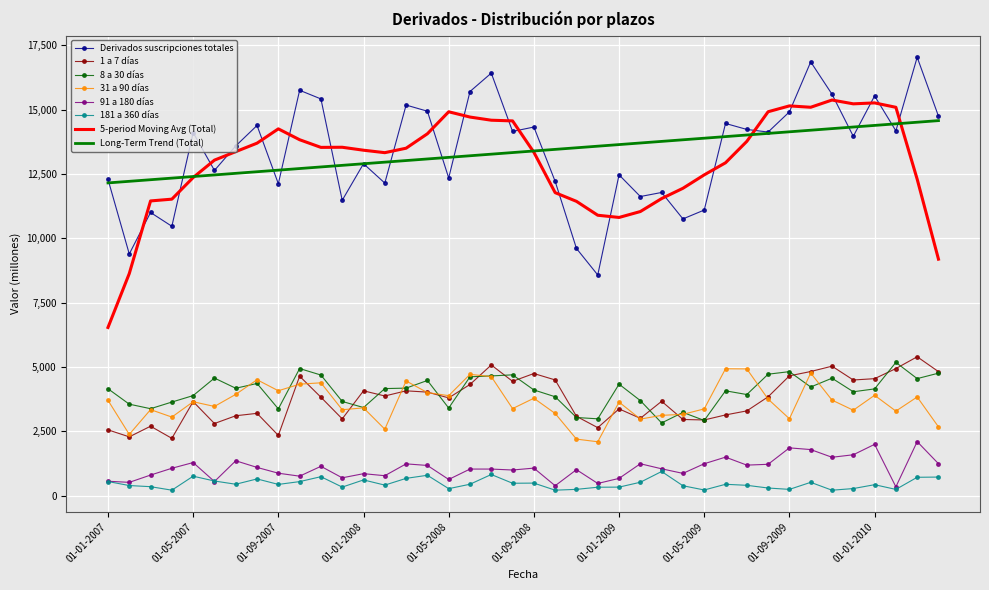

True or false: 91 a 180 días and 8 a 30 días cross at least once.

False